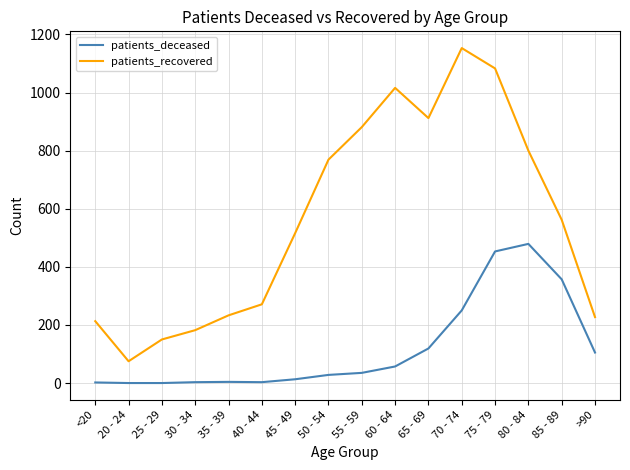

True or false: patients_deceased has more than 1 interior local peaks.

True